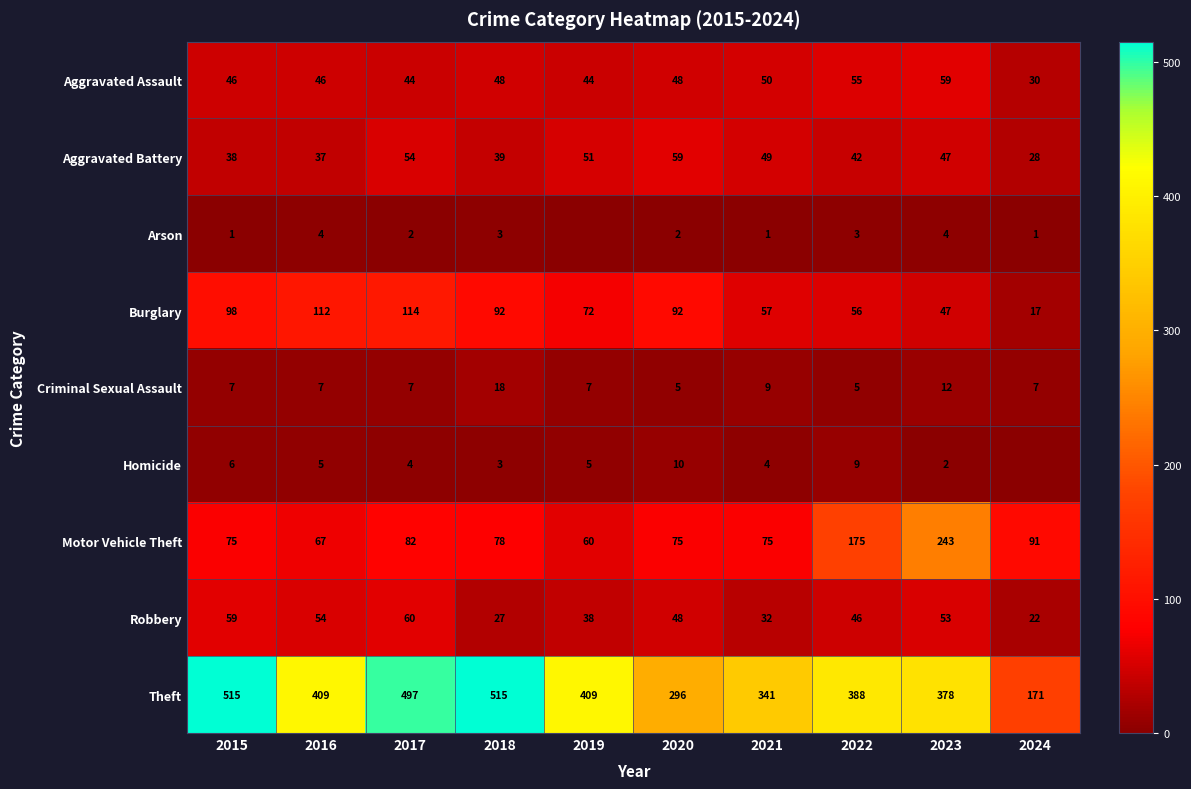

Count the Arson values in the range 1 to 3.

7